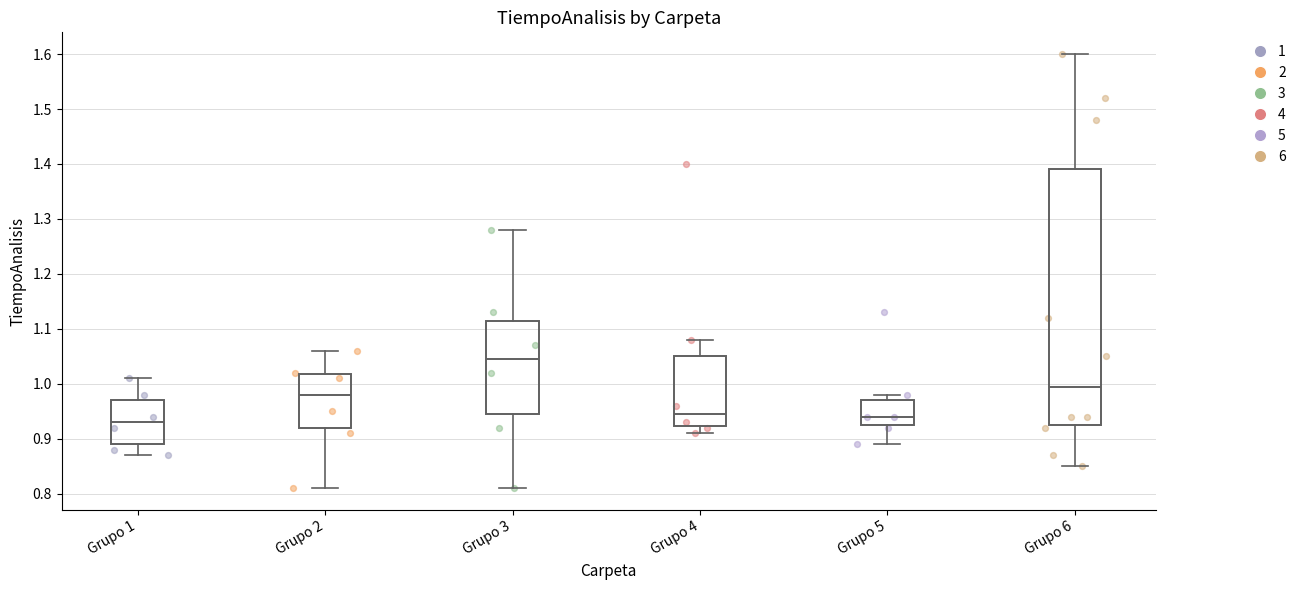

Reading left to right, transcribe this box plot: for each box, give where its median line is, the range the box spans, and where its two whiskers end, as read against the y-axis. The values are not printed on the chart, so give them approximately, as read against the axis.

Grupo 1: median 0.93, box 0.89 to 0.97, whiskers 0.87 to 1.01
Grupo 2: median 0.98, box 0.92 to 1.02, whiskers 0.81 to 1.06
Grupo 3: median 1.05, box 0.95 to 1.12, whiskers 0.81 to 1.28
Grupo 4: median 0.95, box 0.92 to 1.05, whiskers 0.91 to 1.08
Grupo 5: median 0.94, box 0.93 to 0.97, whiskers 0.89 to 0.98
Grupo 6: median 1.00, box 0.93 to 1.39, whiskers 0.85 to 1.60